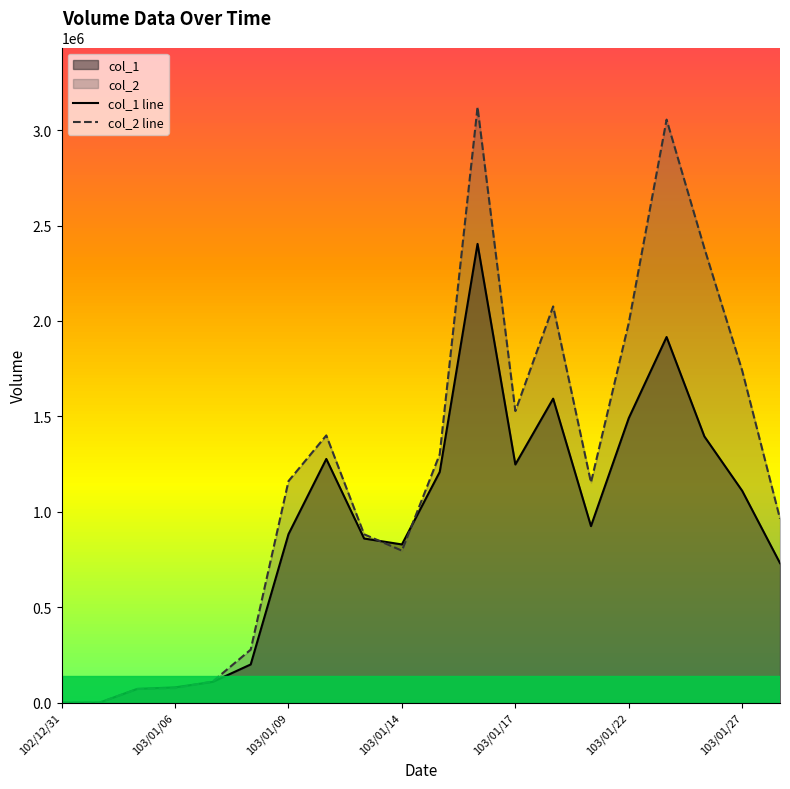

What is the difference between the maximum and minimum values in the col_1 line series?

2404000